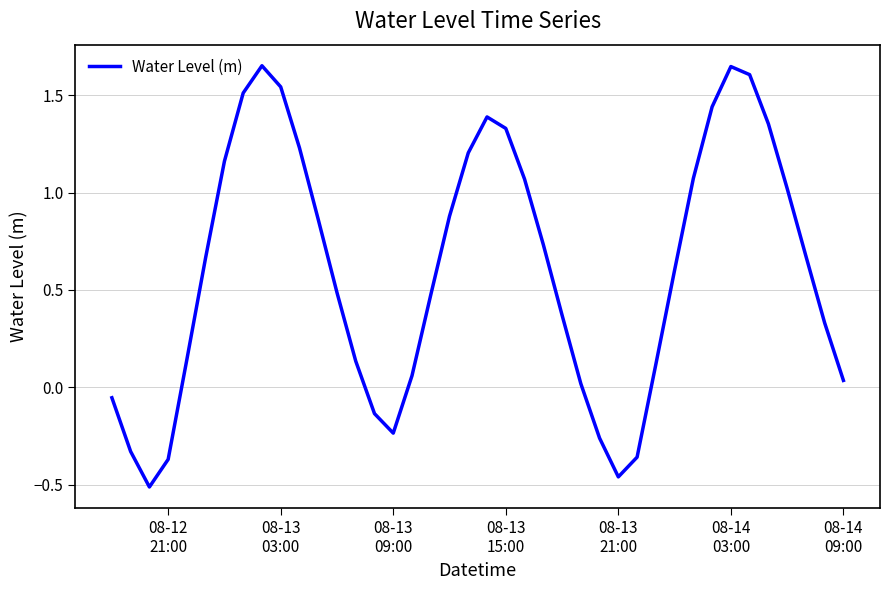

What is the difference between the maximum and minimum values?

2.2